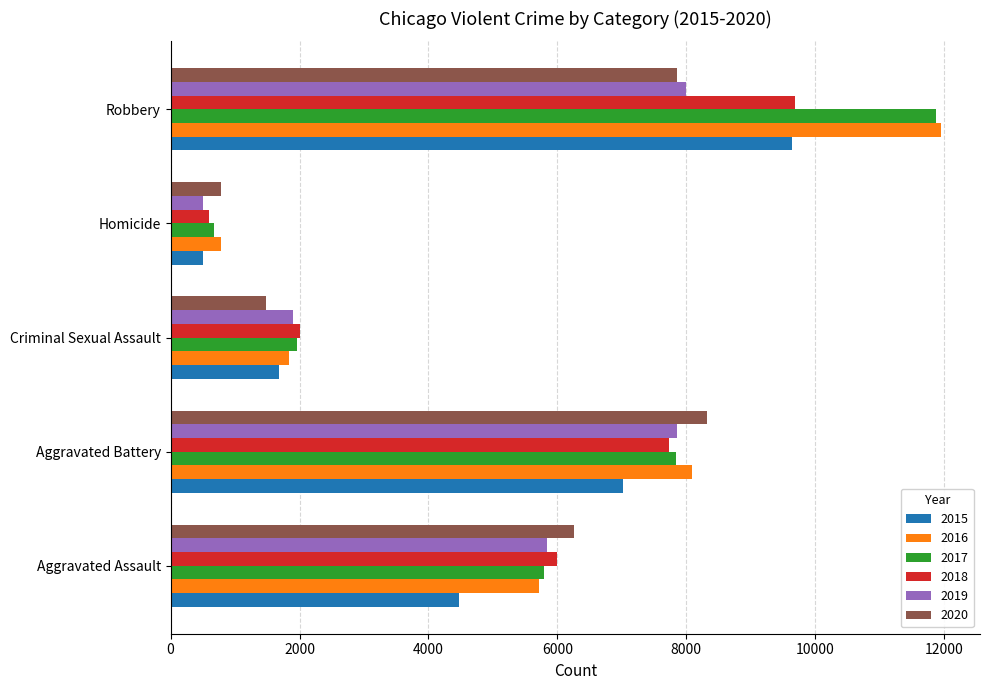

Rank the categories by 2018 value from highest to lowest.

Robbery, Aggravated Battery, Aggravated Assault, Criminal Sexual Assault, Homicide